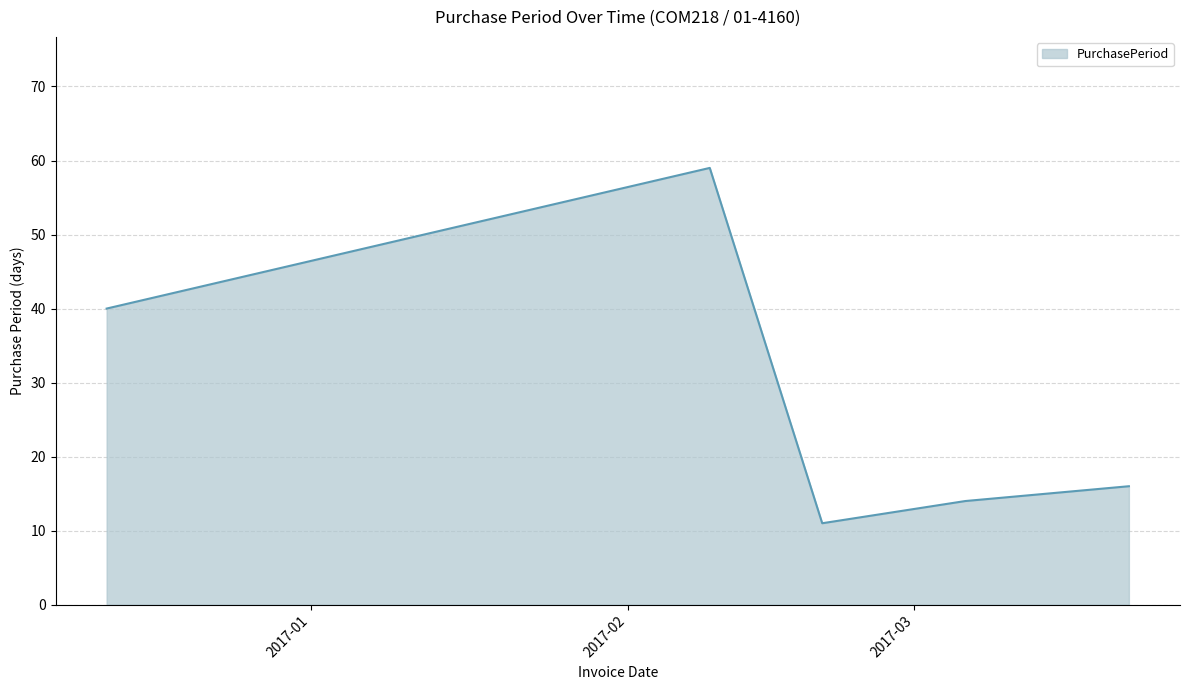

What is the average value?

28